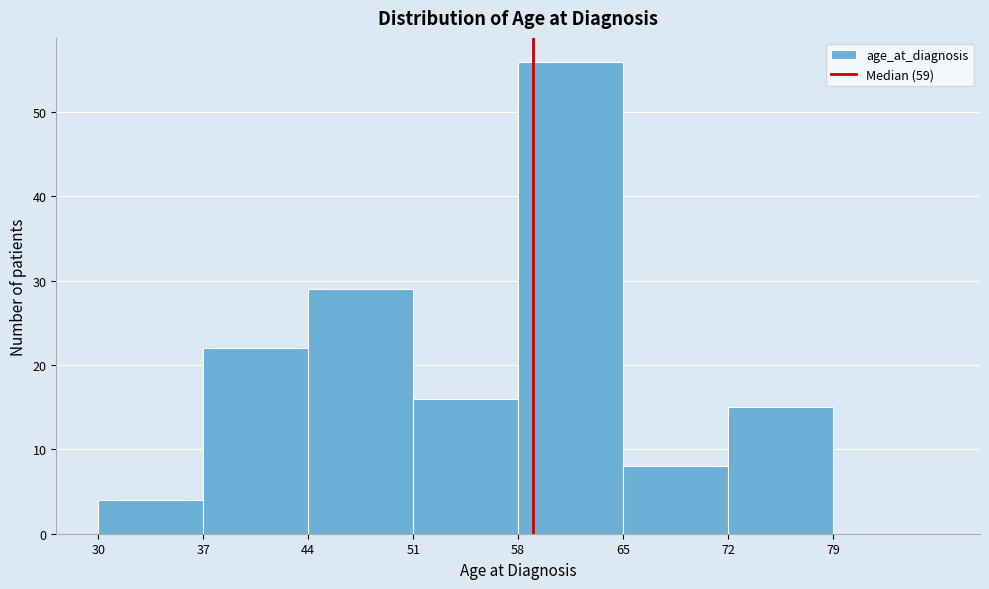

What is the height of the bar covering 72 to 79 on the x-axis? The values are not printed on the chart, so give them approximately, as read against the axis.

15